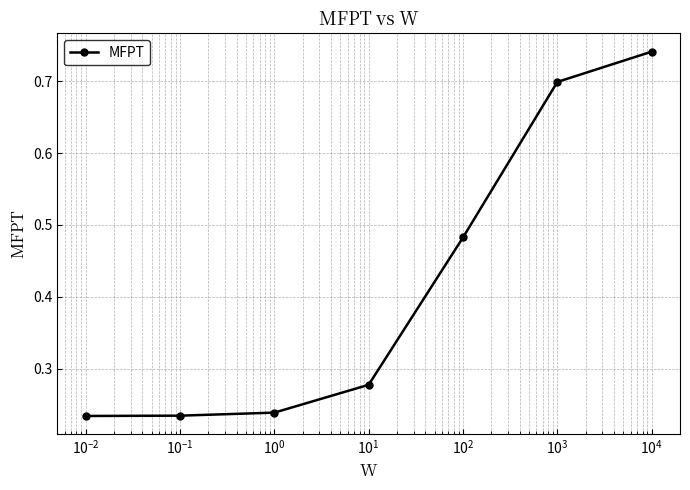

Count the values in the range 0 to 1.

7